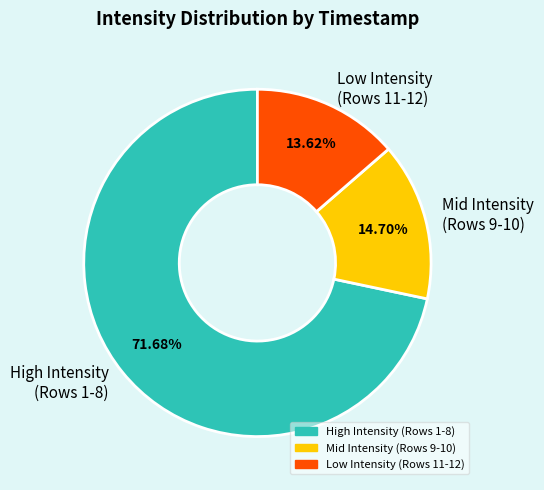

What is the smallest slice in the pie chart?

Low Intensity (Rows 11-12)